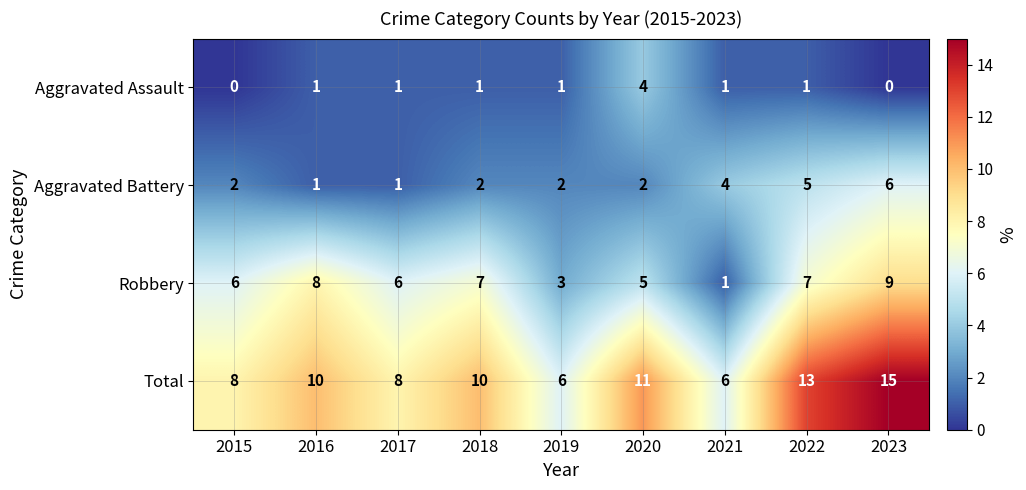

How many values in the Aggravated Battery series are below 2?

2